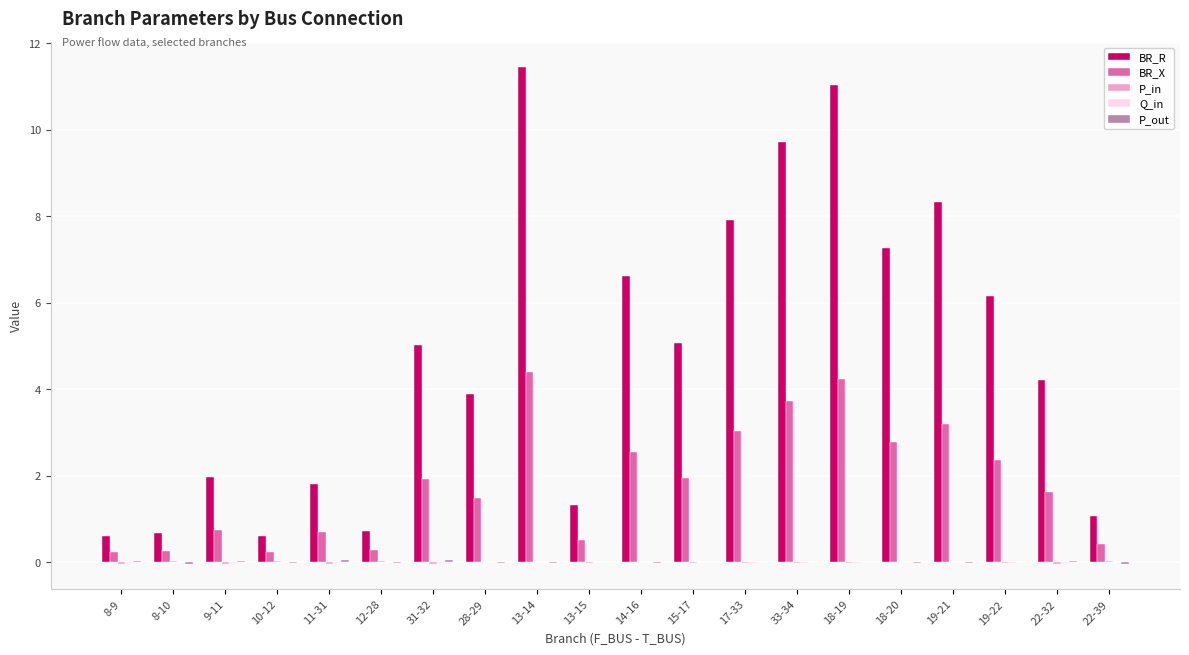

The BR_X series shows 0.5 at 13-15. True or false?

True